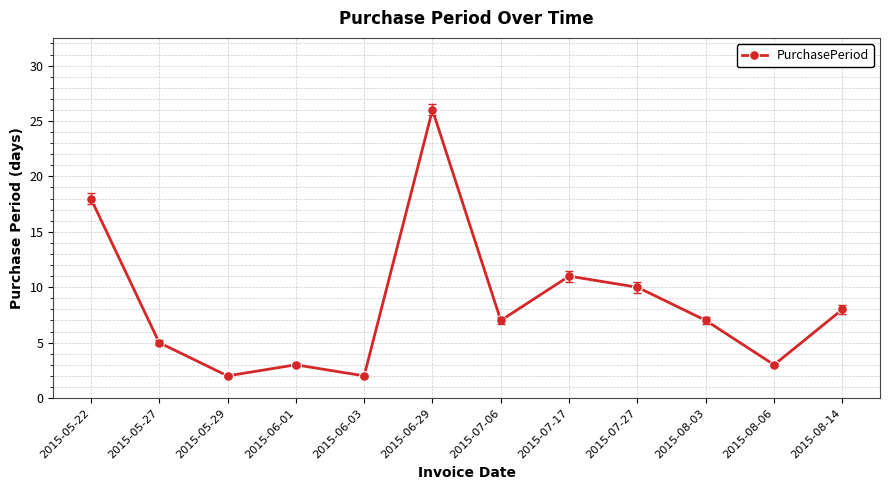

True or false: the data shows 5 at 2015-07-06.

False